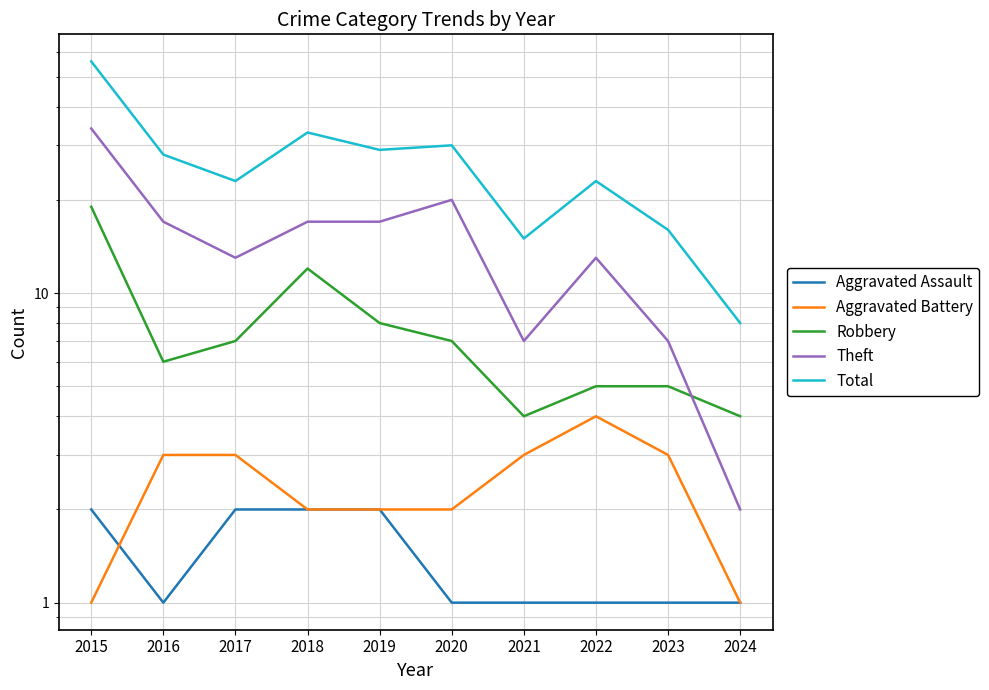

Does the chart display data point markers on the line(s)?

No